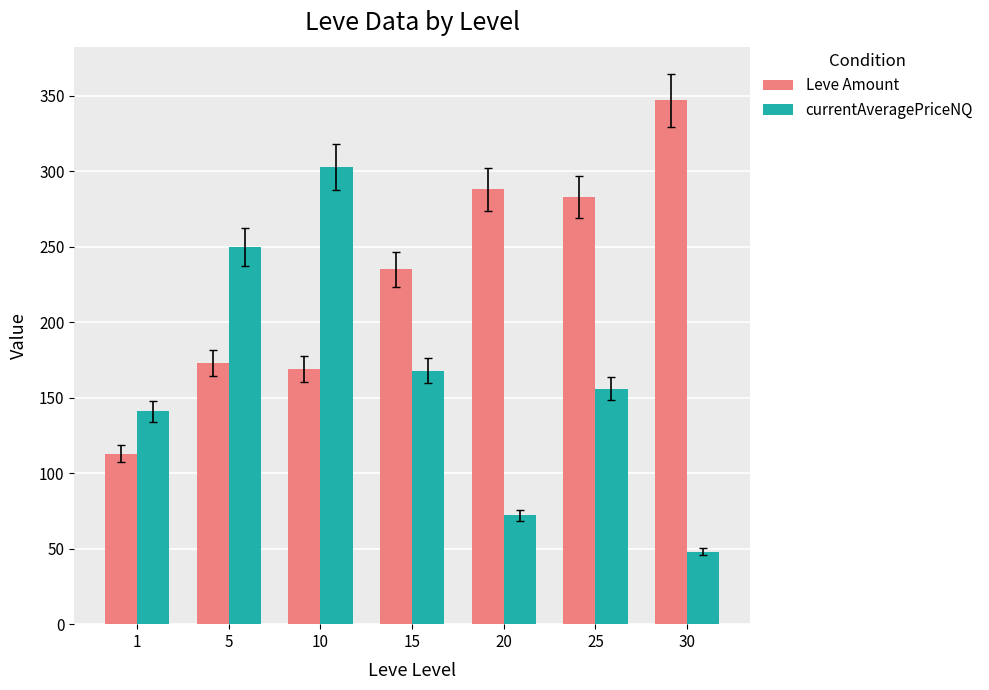

What is the spread (max minus min) of values at 10?

134